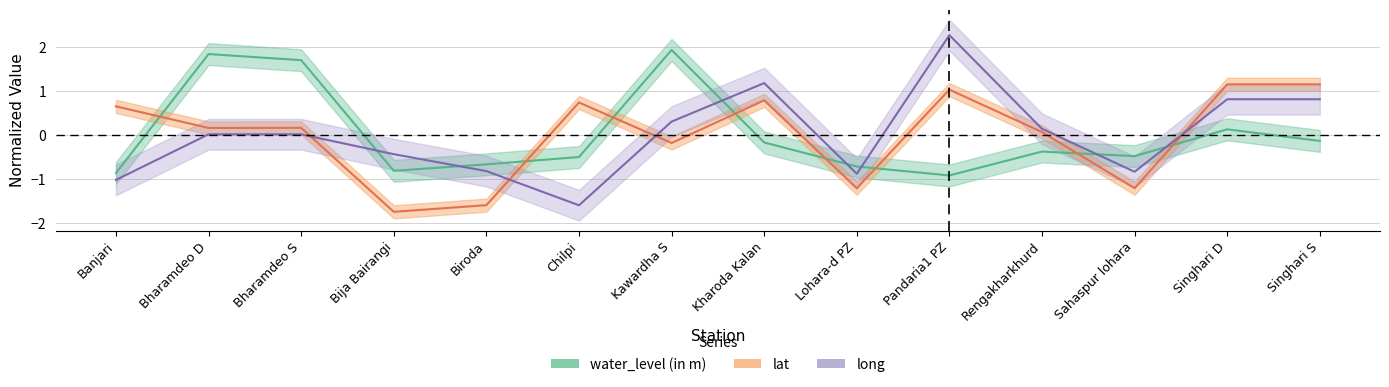

Reading right to left, list all the values displayed in this chart.

water_level (in m): Singhari S=-0.1	Singhari D=0.1	Sahaspur lohara=-0.5	Rengakharkhurd=-0.4	Pandaria1 PZ=-0.9	Lohara-d PZ=-0.7	Kharoda Kalan=-0.2	Kawardha S=1.9	Chilpi=-0.5	Biroda=-0.7	Bija Bairangi=-0.8	Bharamdeo S=1.7	Bharamdeo D=1.8	Banjari=-0.9
lat: Singhari S=1.2	Singhari D=1.2	Sahaspur lohara=-1.2	Rengakharkhurd=0.1	Pandaria1 PZ=1.0	Lohara-d PZ=-1.2	Kharoda Kalan=0.8	Kawardha S=-0.2	Chilpi=0.7	Biroda=-1.6	Bija Bairangi=-1.7	Bharamdeo S=0.2	Bharamdeo D=0.2	Banjari=0.7
long: Singhari S=0.8	Singhari D=0.8	Sahaspur lohara=-0.8	Rengakharkhurd=0.1	Pandaria1 PZ=2.3	Lohara-d PZ=-0.9	Kharoda Kalan=1.2	Kawardha S=0.3	Chilpi=-1.6	Biroda=-0.8	Bija Bairangi=-0.4	Bharamdeo S=0.0	Bharamdeo D=0.0	Banjari=-1.0